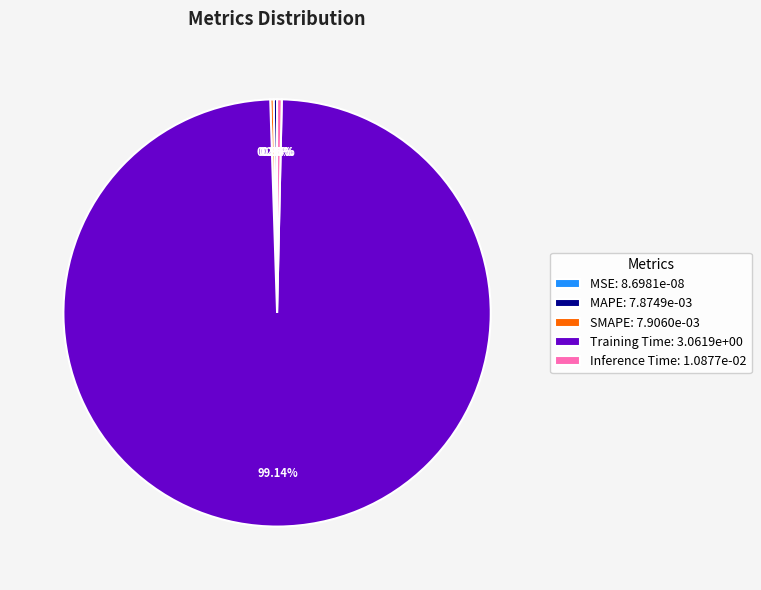

To the nearest percent, what is the average slice percentage?

20%